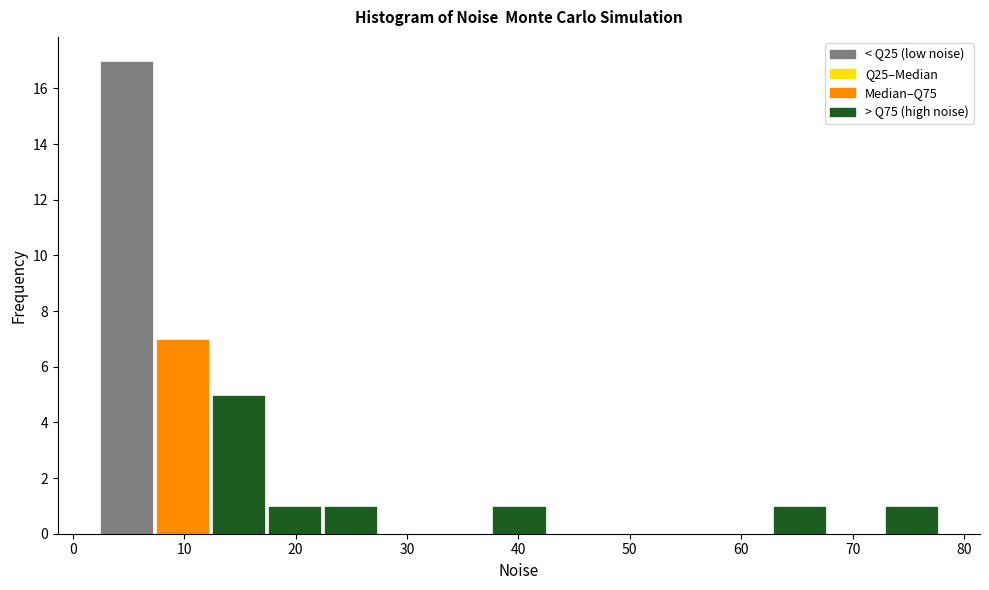

Reading left to right, list every bar in this chart as the range it spans on the x-axis followed by its height. Neither the bar edges nor the heights are printed on the chart, so give them approximately, as read against the axes.

2 to 7: 17
7 to 12: 7
12 to 17: 5
17 to 22: 1
22 to 27: 1
27 to 33: 0
33 to 38: 0
38 to 43: 1
43 to 48: 0
48 to 53: 0
53 to 58: 0
58 to 63: 0
63 to 68: 1
68 to 73: 0
73 to 78: 1